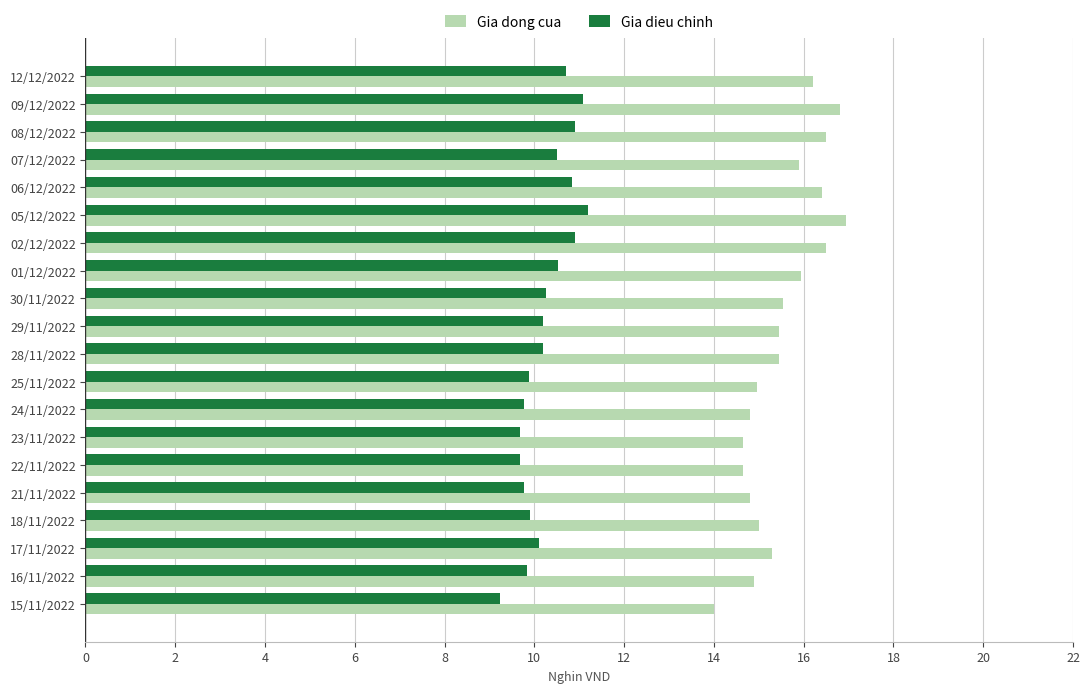

Between 06/12/2022 and 15/11/2022, which series saw the biggest shift?

Gia dong cua